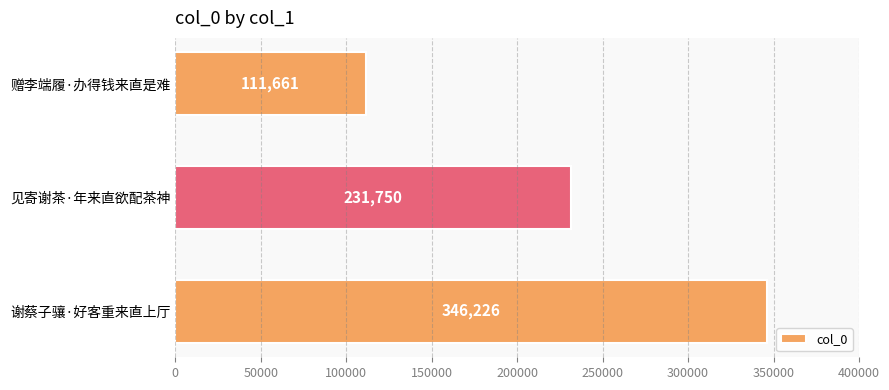

List the labels in order of value, smallest first.

赠李端履·办得钱来直是难, 见寄谢茶·年来直欲配茶神, 谢蔡子骧·好客重来直上厅